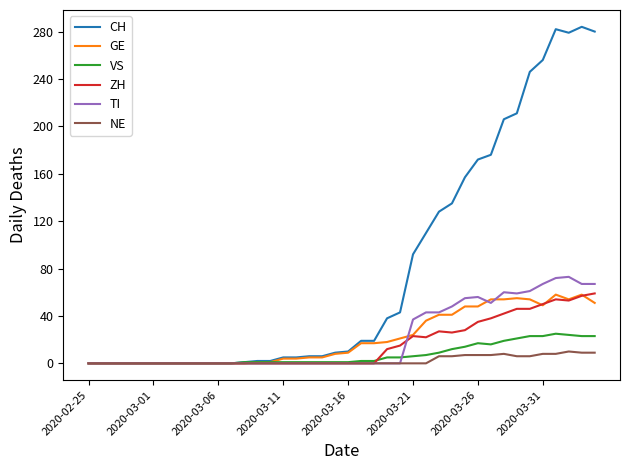

Which series has the largest total across all categories?

CH